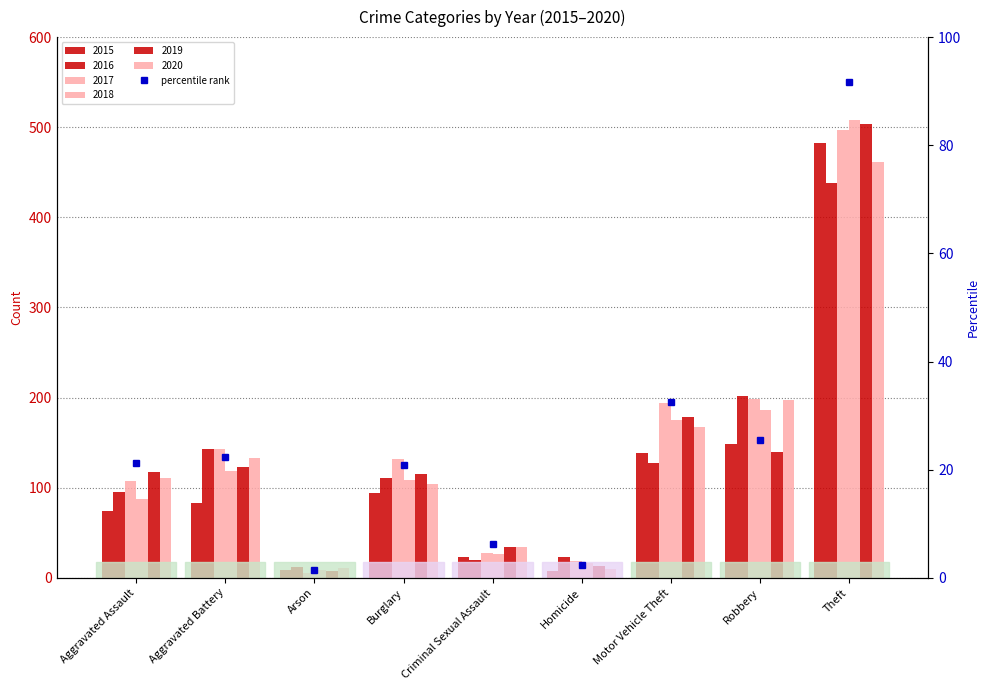

Reading left to right, what are all the values shown in this chart?

Aggravated Assault=21.3	Aggravated Battery=22.4	Arson=1.5	Burglary=20.9	Criminal Sexual Assault=6.2	Homicide=2.4	Motor Vehicle Theft=32.5	Robbery=25.5	Theft=91.6